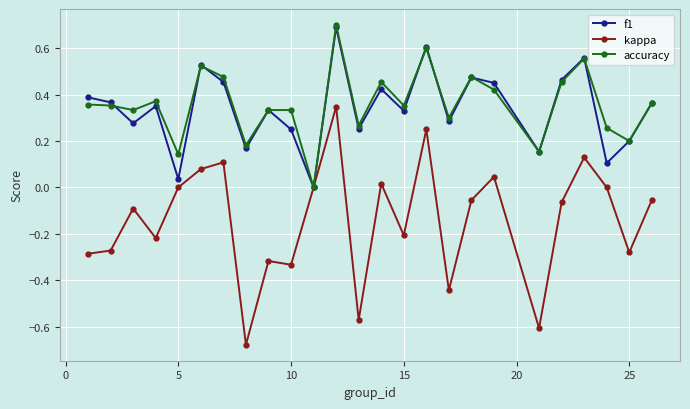

What is the maximum value for accuracy?

0.7